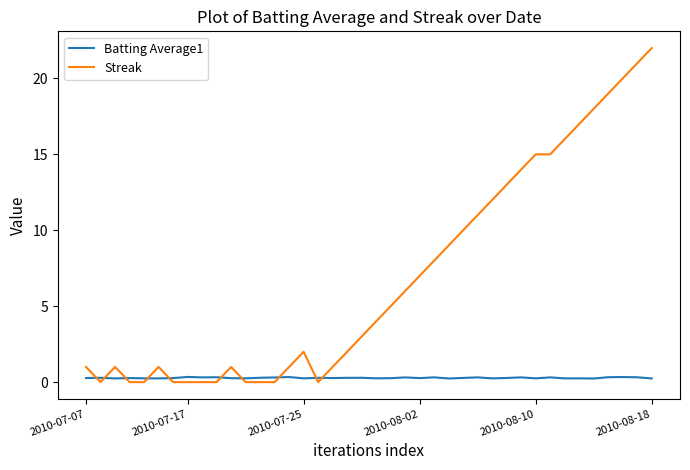

Which series has the largest range (max minus min)?

Streak